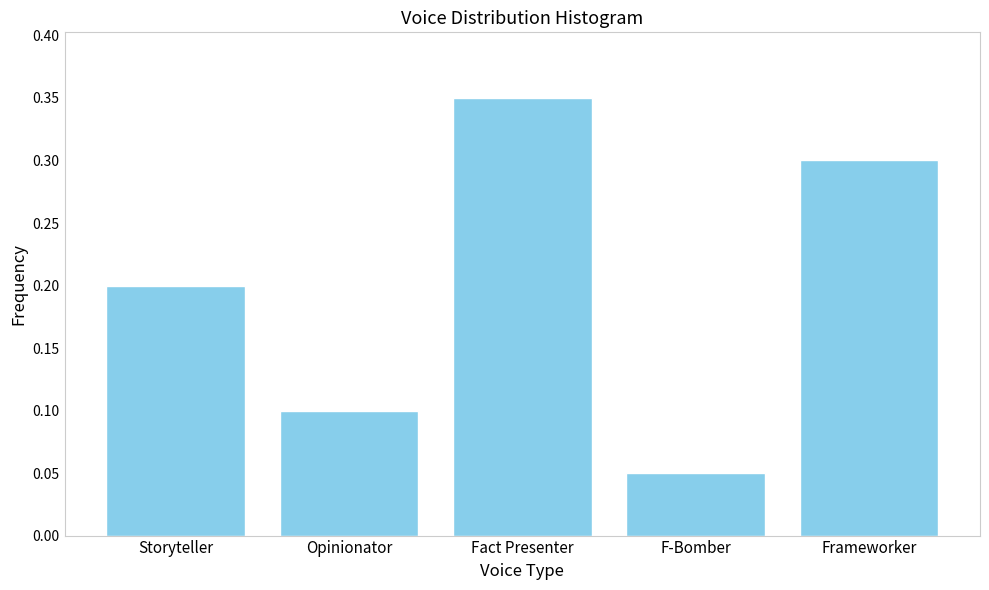

True or false: the data shows 0.2 at Fact Presenter.

False